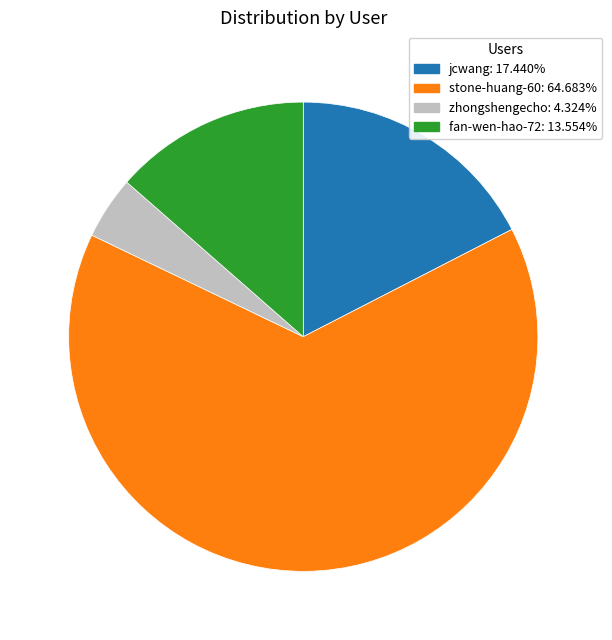

Do zhongshengecho and jcwang together represent more than half of the pie?

No